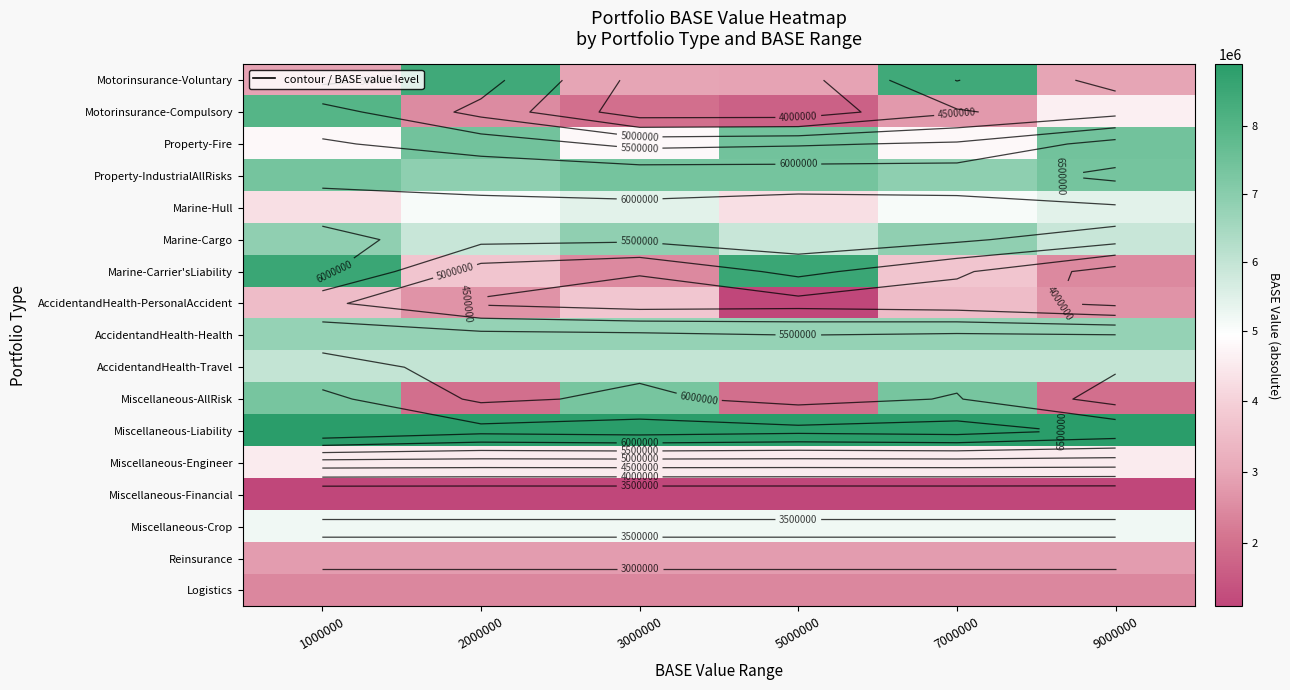

At which label does Reinsurance reach its peak?

1000000